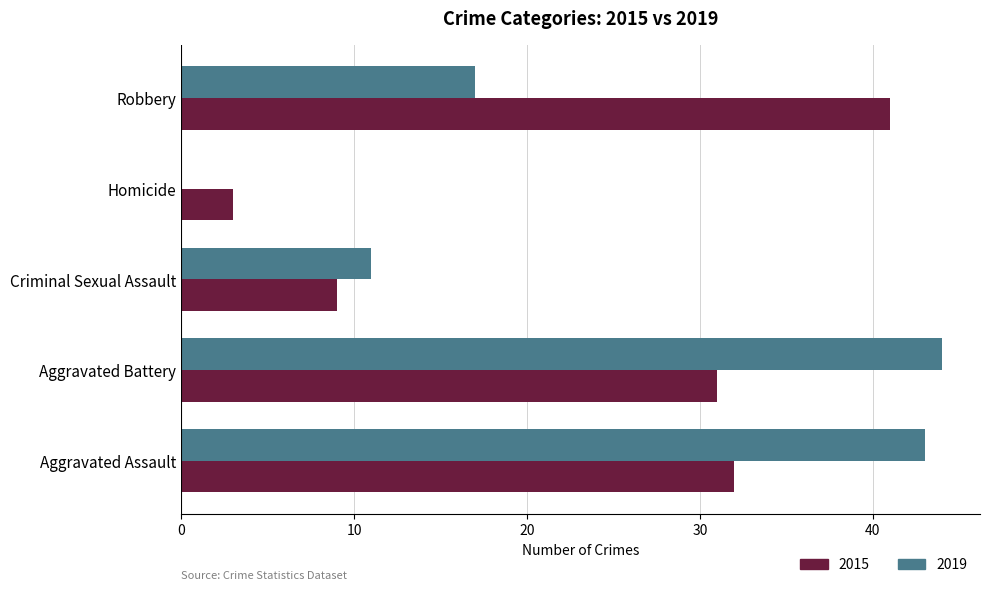

What is the sum of all 2019 values?

115